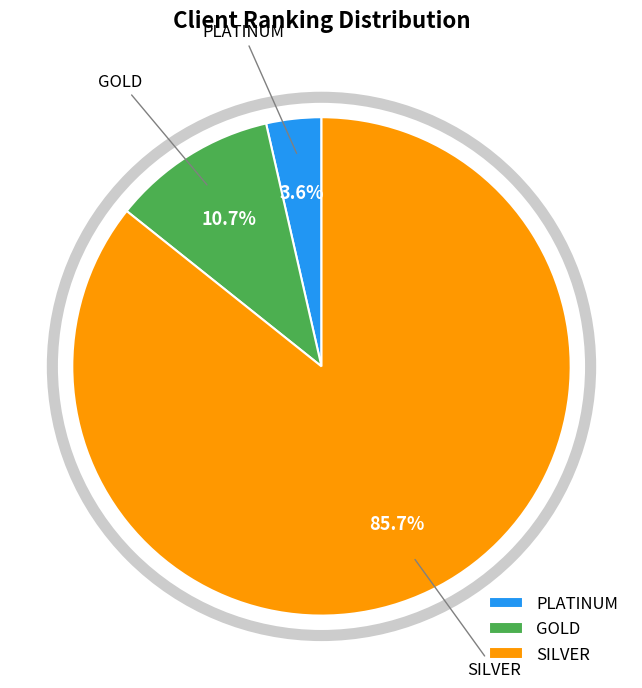

To the nearest percent, what portion does SILVER represent?

86%